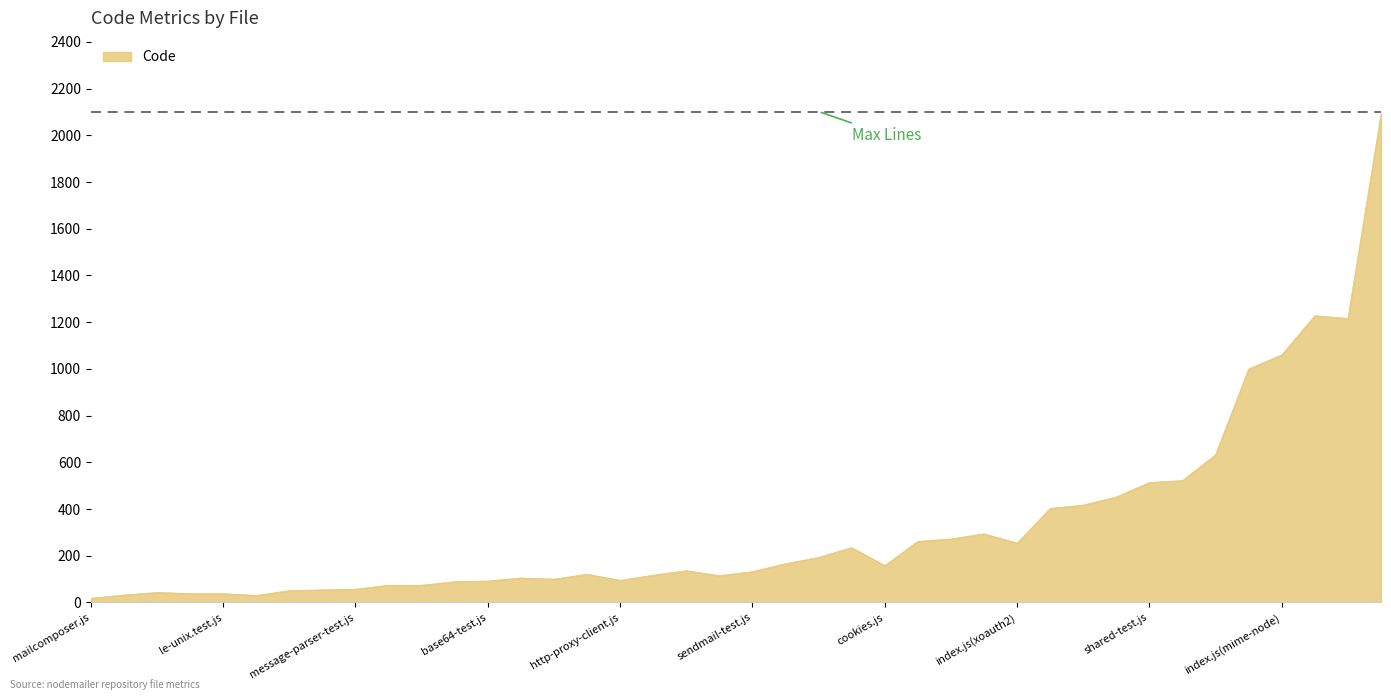

What is the difference between the maximum and minimum values?

2072